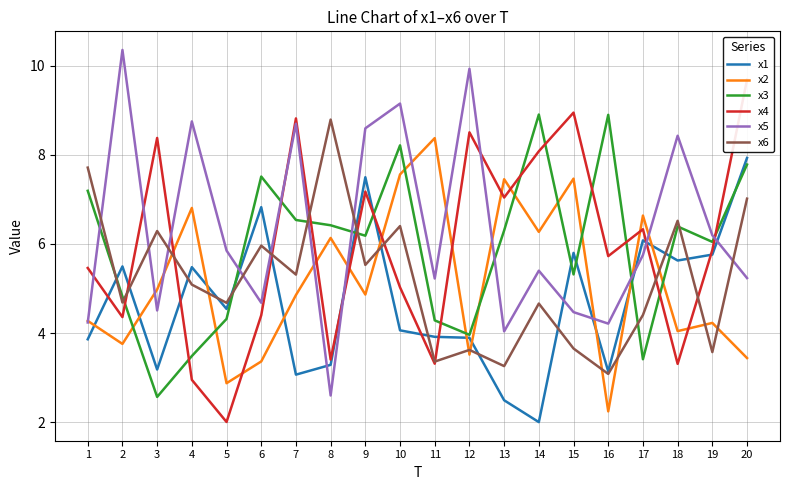

What is the lowest value of the x5 series?

2.6